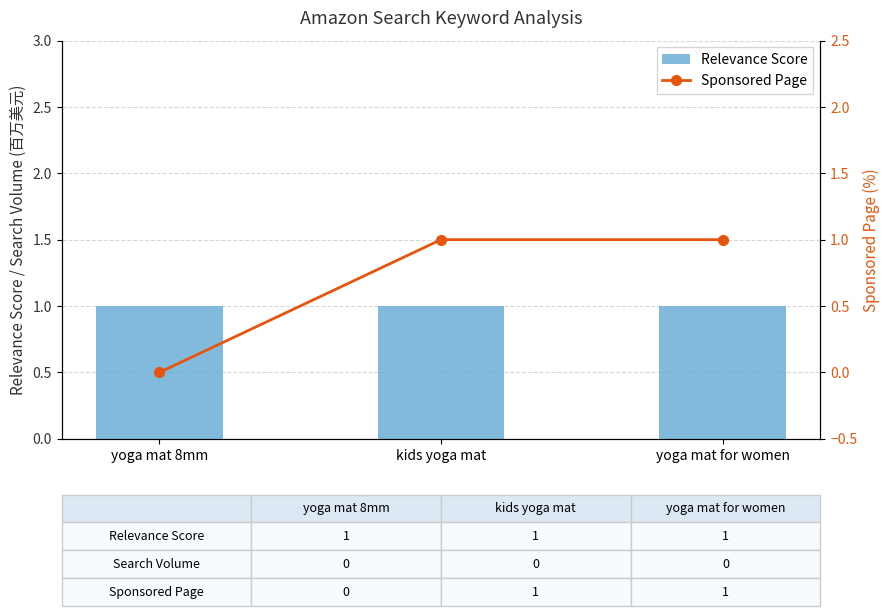

Reading right to left, transcribe all the data shown in this chart.

Relevance Score: yoga mat for women=1	kids yoga mat=1	yoga mat 8mm=1
Sponsored Page: yoga mat for women=1	kids yoga mat=1	yoga mat 8mm=0